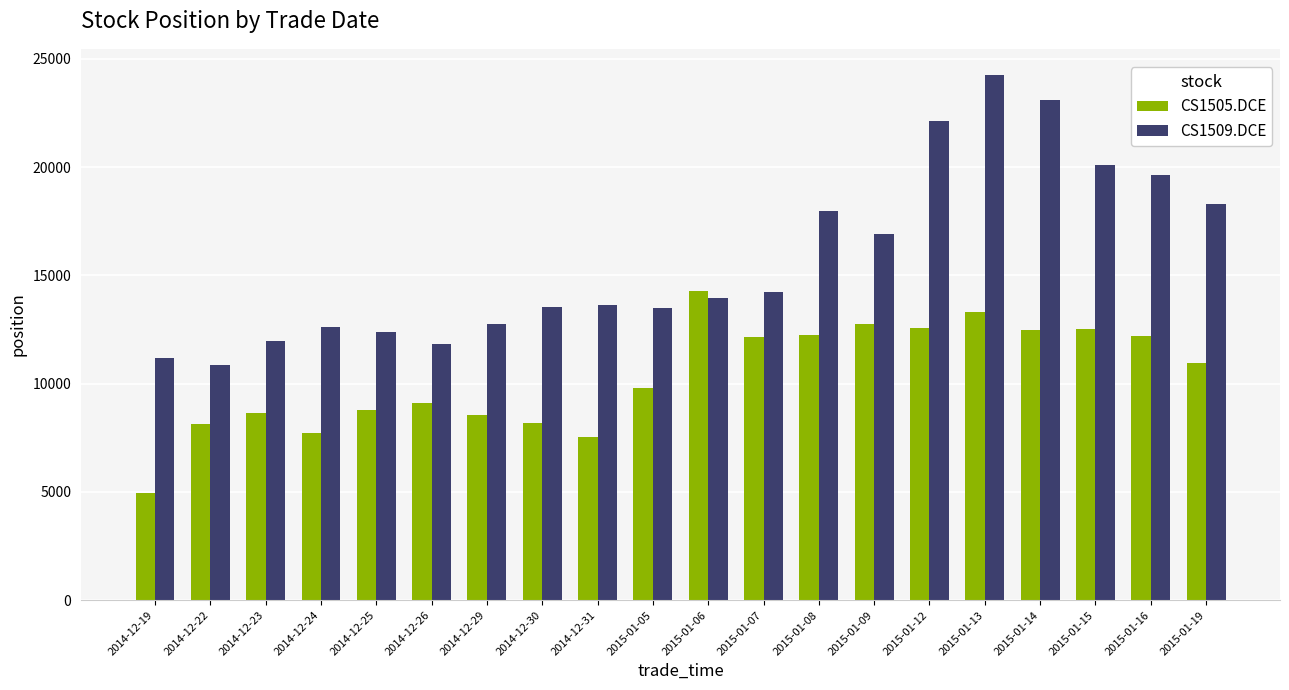

True or false: CS1509.DCE has a value of 19640 at 2015-01-16.

True